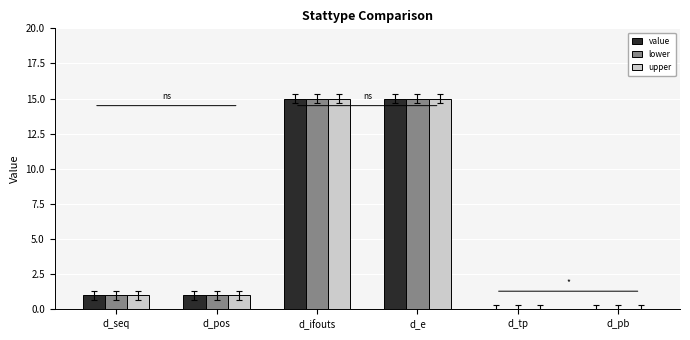

How many data points does each series have?

6